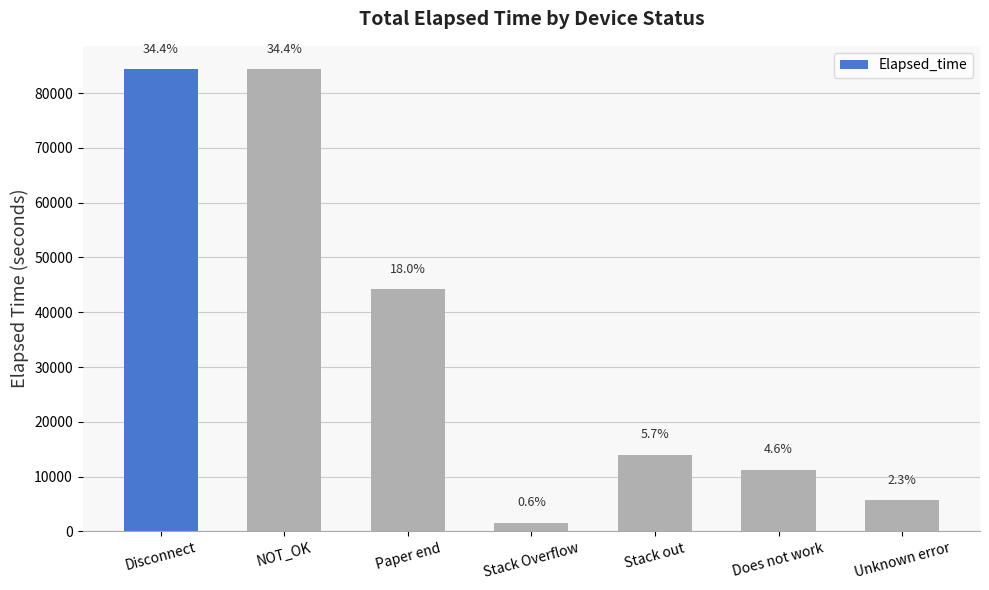

What is the minimum value shown in the chart?

1560